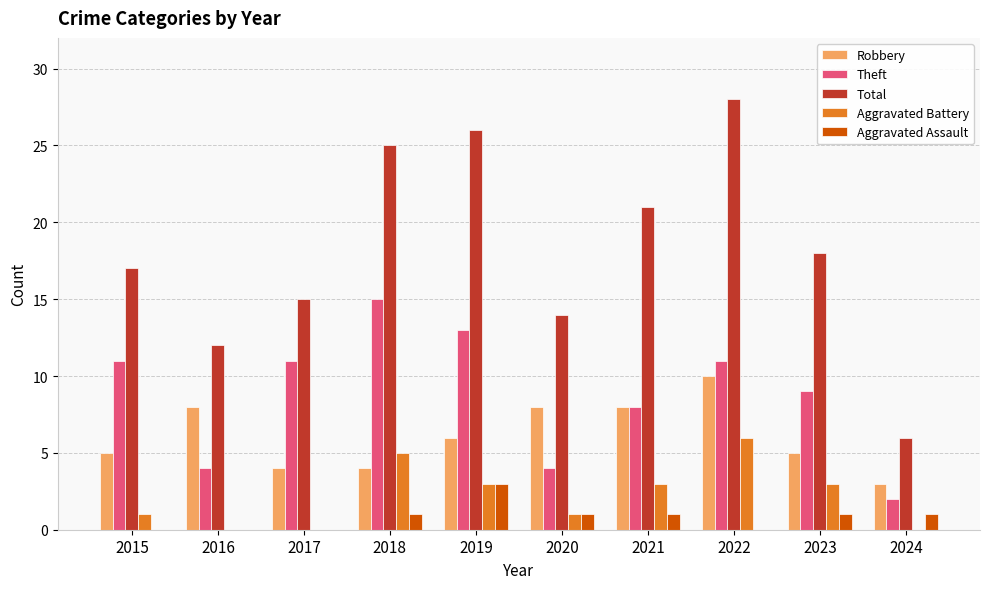

What is the sum of all Aggravated Assault values?

8